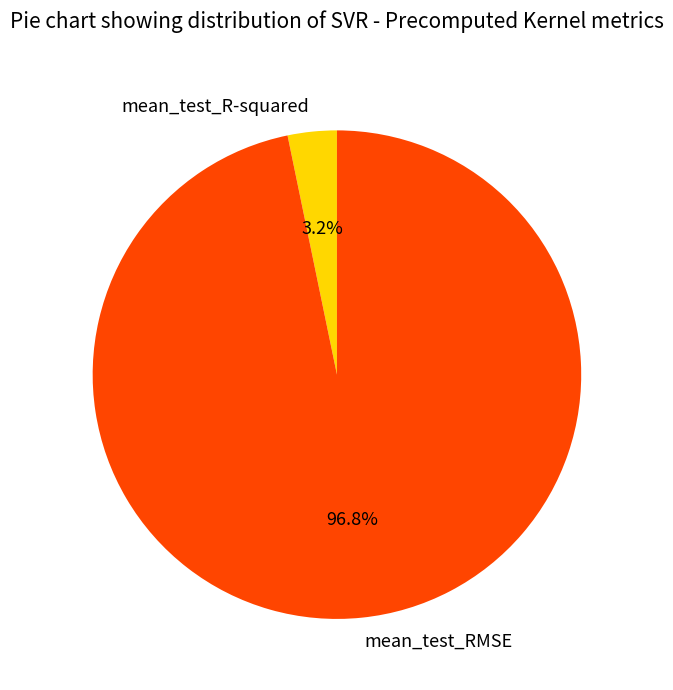

True or false: mean_test_RMSE accounts for 97% of the total.

True